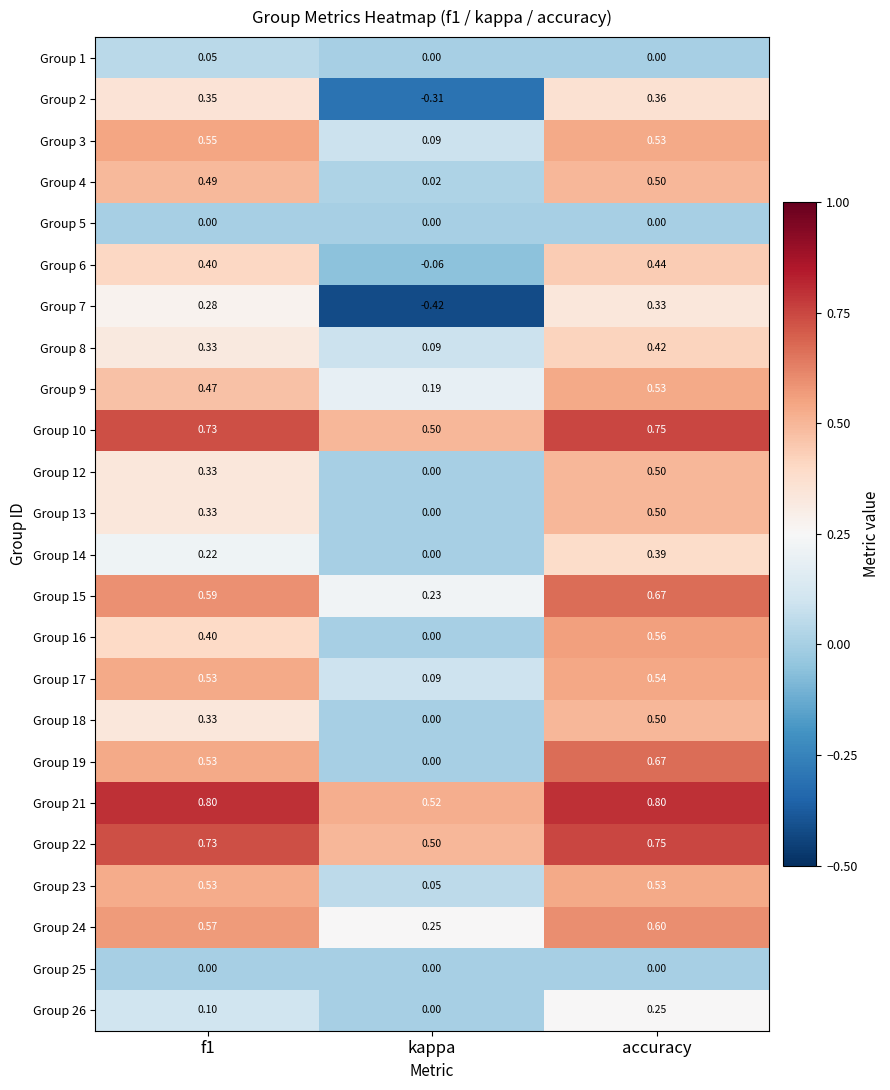

At which label does Group 24 reach its minimum?

kappa